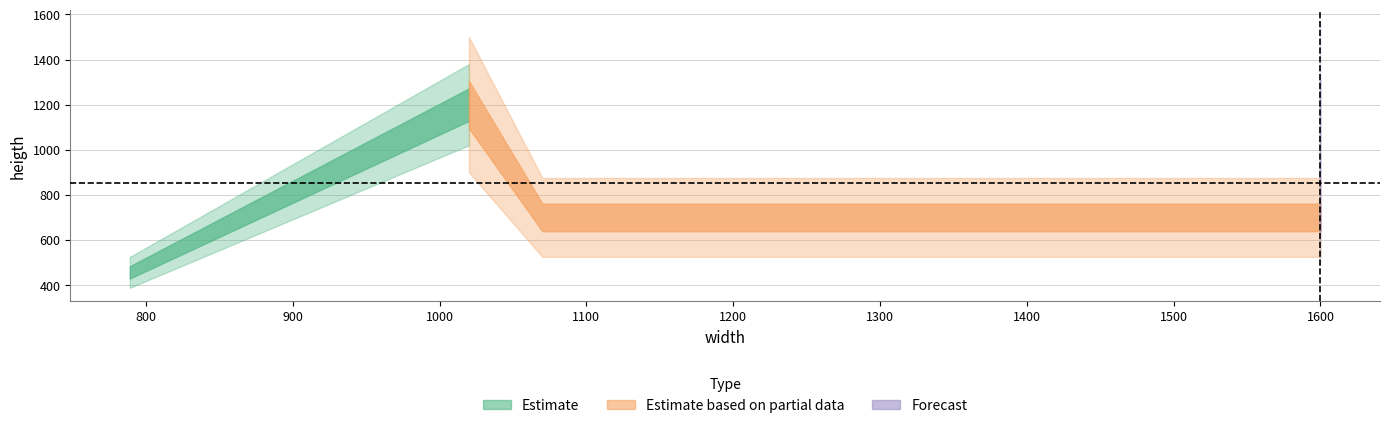

What is the difference between the maximum and minimum values?

744